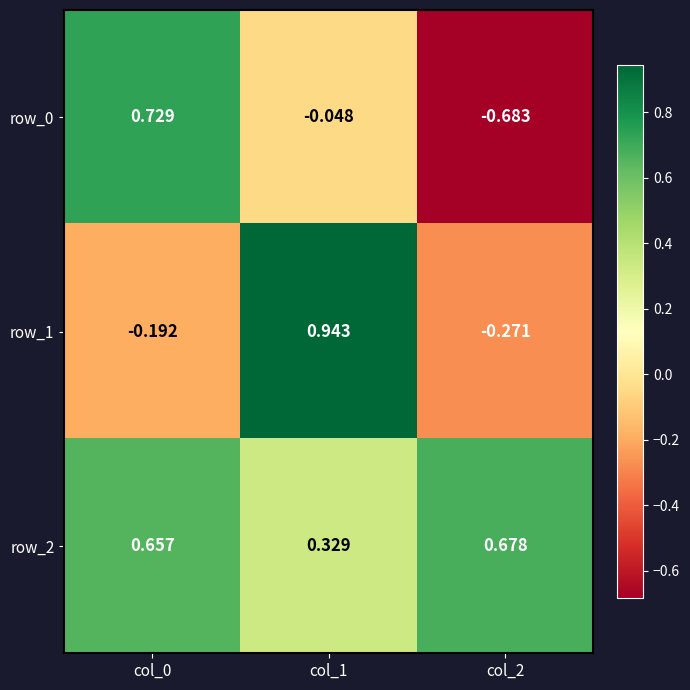

Where is row_2 nearest to the value 0?

col_1